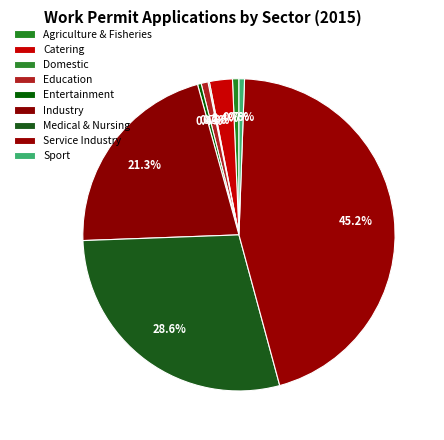

Which category has the biggest portion of the pie?

Service Industry